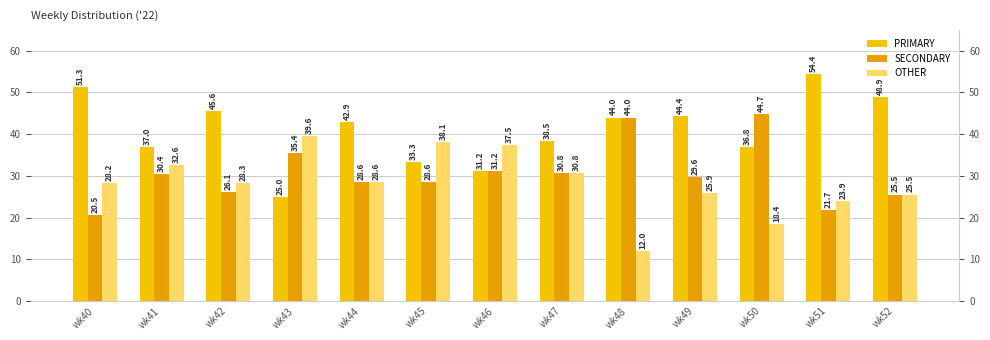

How many data points in SECONDARY are above 29?

7